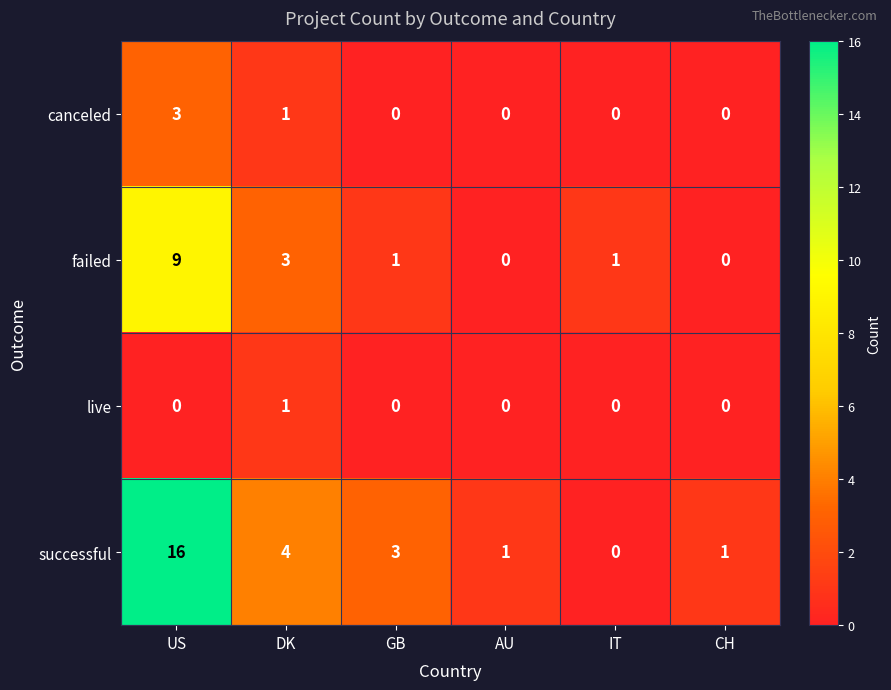

What is the greatest value displayed?

16